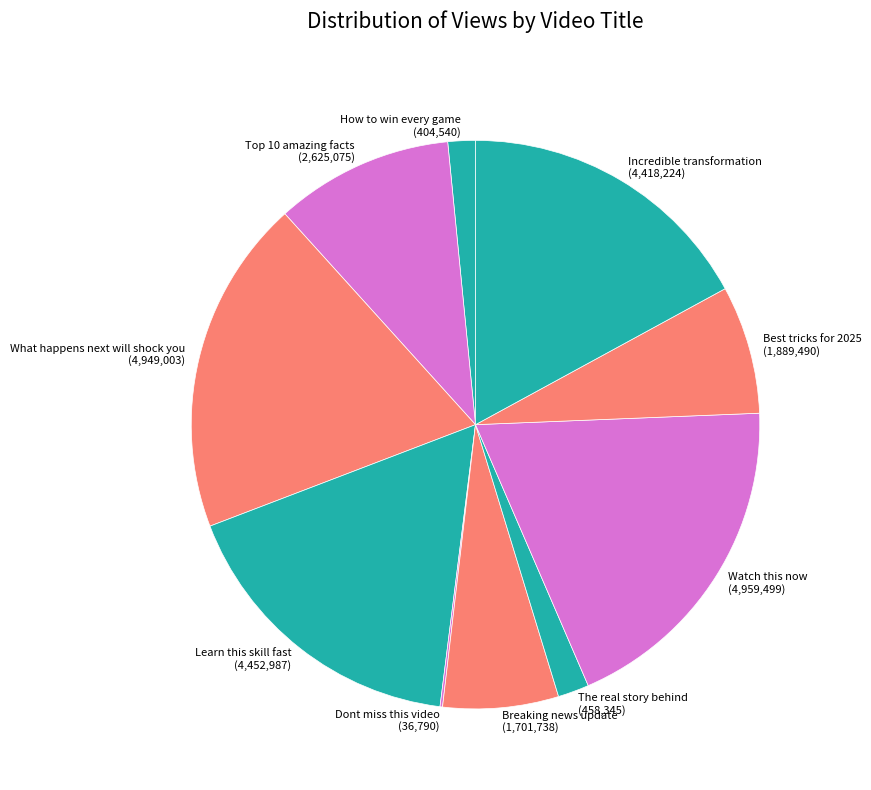

Do What happens next will shock you and How to win every game together represent more than half of the pie?

No